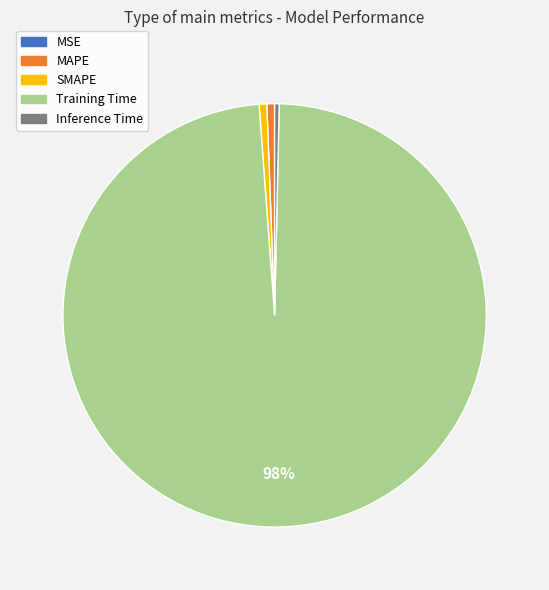

Which slice represents more than half of the pie?

Training Time